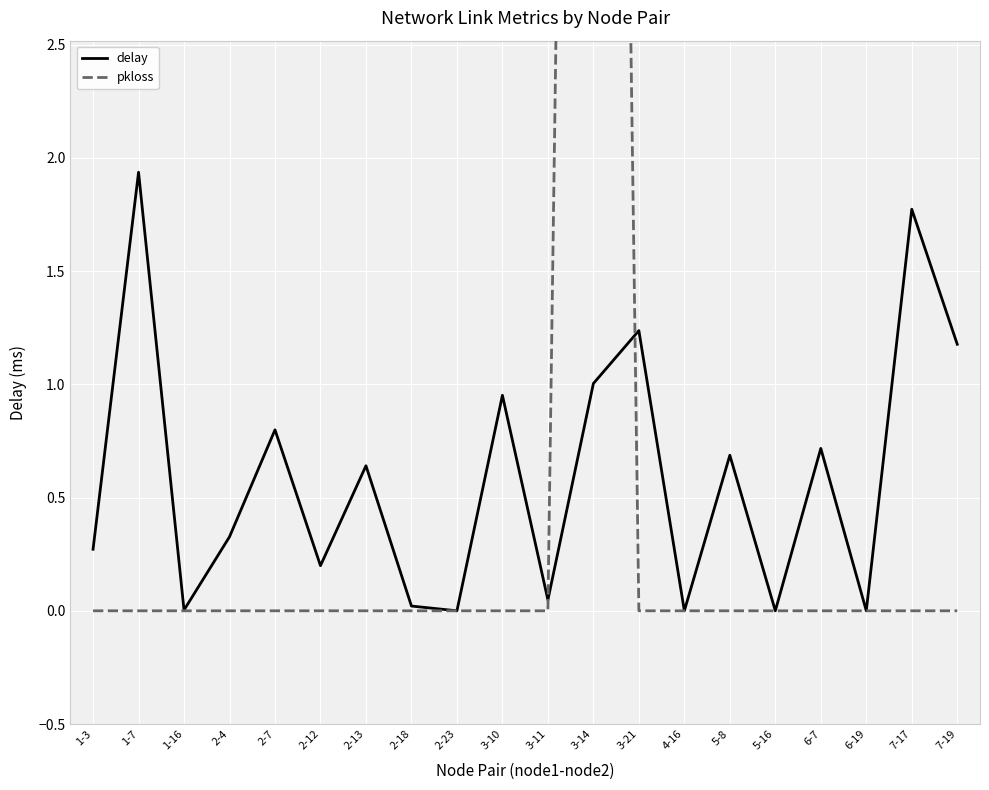

Reading right to left, list all the values displayed in this chart.

delay: 7-19=1.2	7-17=1.8	6-19=0.0	6-7=0.7	5-16=0.0	5-8=0.7	4-16=0.0	3-21=1.2	3-14=1.0	3-11=0.0	3-10=1.0	2-23=0.0	2-18=0.0	2-13=0.6	2-12=0.2	2-7=0.8	2-4=0.3	1-16=0.0	1-7=1.9	1-3=0.3
pkloss: 7-19=0.0	7-17=0.0	6-19=0.0	6-7=0.0	5-16=0.0	5-8=0.0	4-16=0.0	3-21=0.0	3-14=14.3	3-11=0.0	3-10=0.0	2-23=0.0	2-18=0.0	2-13=0.0	2-12=0.0	2-7=0.0	2-4=0.0	1-16=0.0	1-7=0.0	1-3=0.0